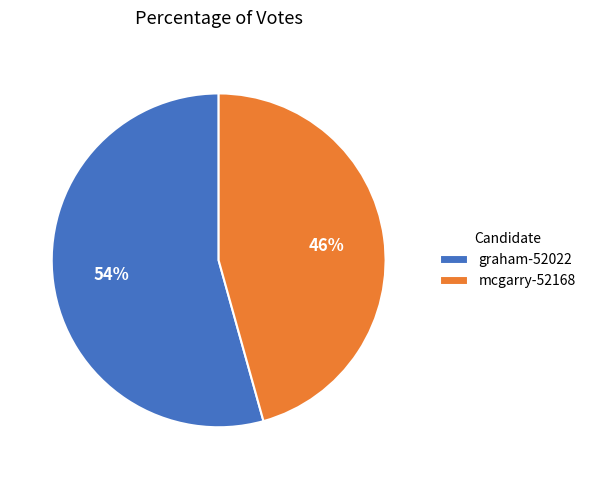

Does graham-52022 account for over 50% of the chart?

Yes